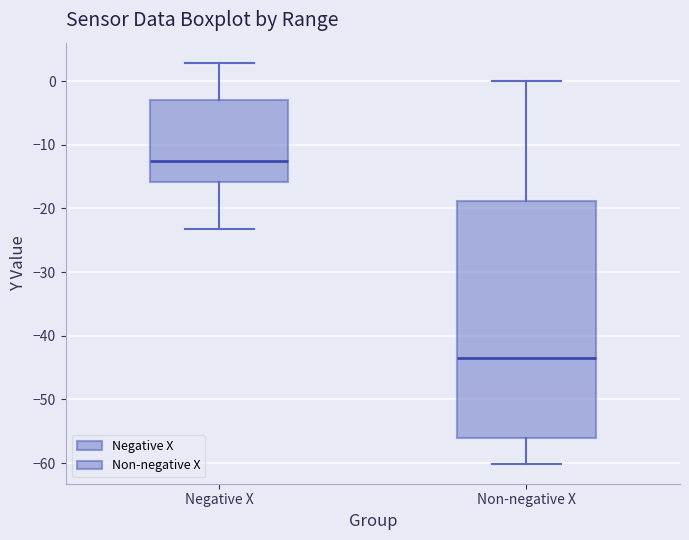

Reading left to right, read every box against the y-axis: the position of its median line, the range the box covers, and the ends of its whiskers. The values are not printed on the chart, so give them approximately, as read against the axis.

Negative X: median -12, box -16 to -3, whiskers -23 to 3
Non-negative X: median -43, box -56 to -19, whiskers -60 to 0